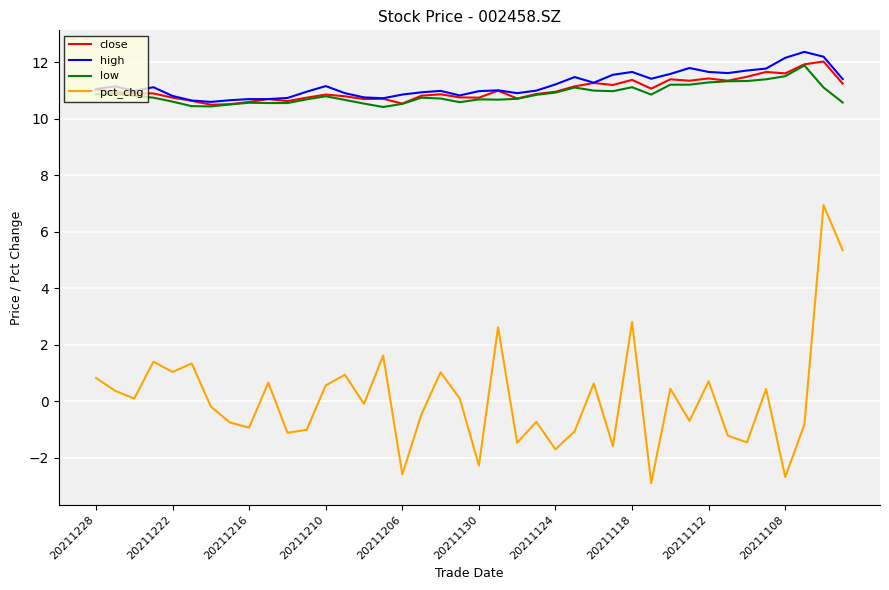

Does the chart display data point markers on the line(s)?

No